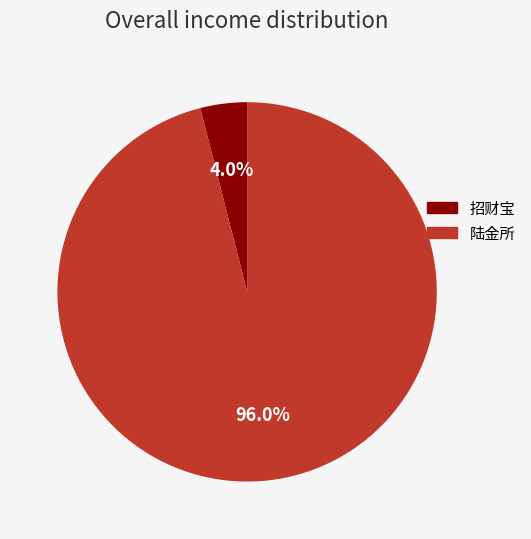

Does any single category account for the majority?

Yes